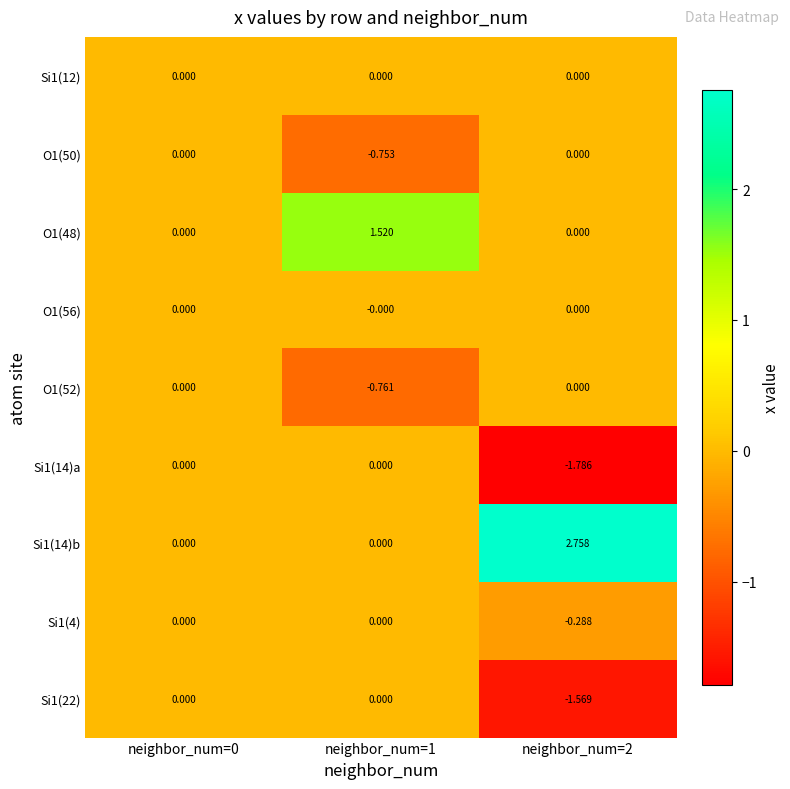

How many data points does each series have?

3